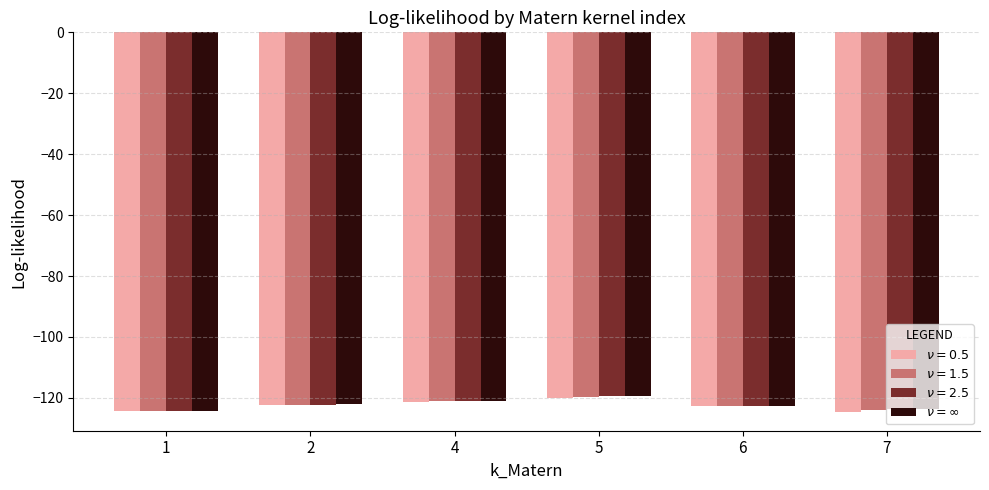

Are the bars horizontal?

No